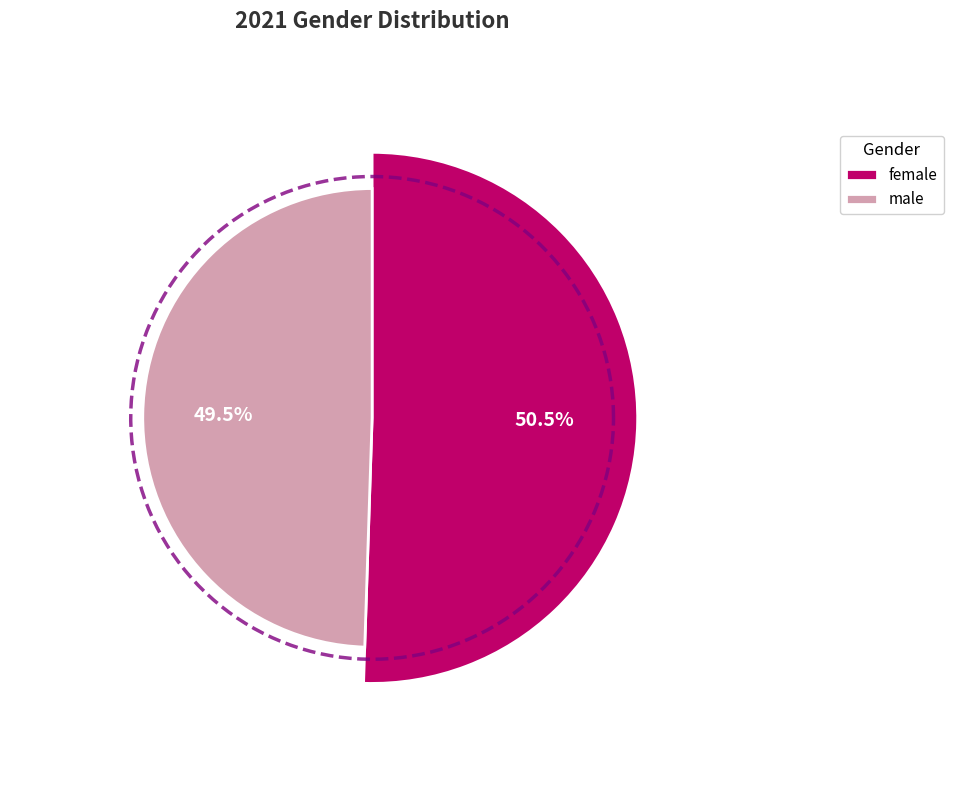

Does any single category account for the majority?

Yes